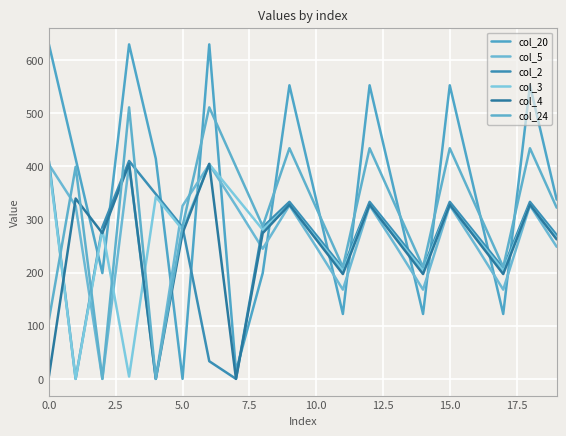

Reading right to left, what are all the values shown in this chart?

col_20: 337.5	552.9	122.2	337.5	552.9	122.2	337.5	552.9	122.2	337.5	552.9	199.2	14.5	629.9	0.0	414.5	629.9	199.2	414.5	629.9
col_5: 248.7	326.8	168.0	248.7	326.8	168.0	248.7	326.8	168.0	248.7	326.8	245.0	325.7	403.8	325.7	0.0	403.8	0.0	325.7	403.8
col_2: 270.9	333.3	208.5	270.9	333.3	208.5	270.9	333.3	208.5	270.9	333.3	285.5	0.0	33.2	285.5	347.9	410.3	285.5	0.0	410.3
col_3: 265.7	327.4	204.0	265.7	327.4	204.0	265.7	327.4	204.0	265.7	327.4	281.0	342.7	404.4	281.0	342.7	4.4	281.0	0.0	404.4
col_4: 262.6	327.9	197.4	262.6	327.9	197.4	262.6	327.9	197.4	262.6	327.9	274.4	0.0	404.9	274.4	0.0	404.9	274.4	339.6	4.9
col_24: 322.4	434.3	210.5	322.4	434.3	210.5	322.4	434.3	210.5	322.4	434.3	287.5	399.4	511.3	287.5	0.0	511.3	0.0	399.4	111.3